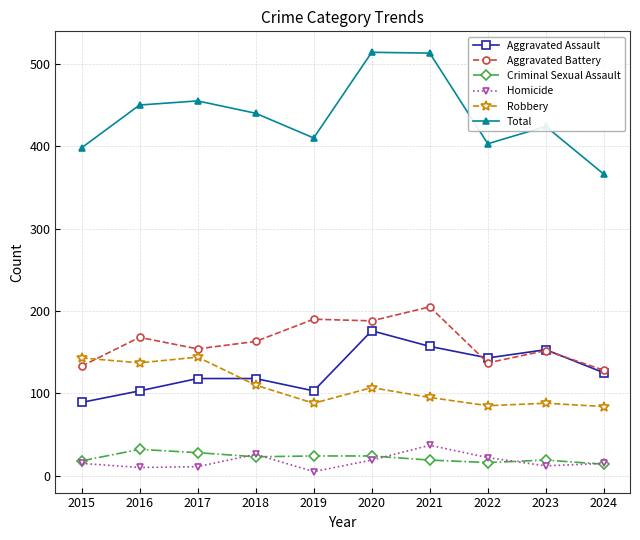

What is the total value across all series at 2015?

796